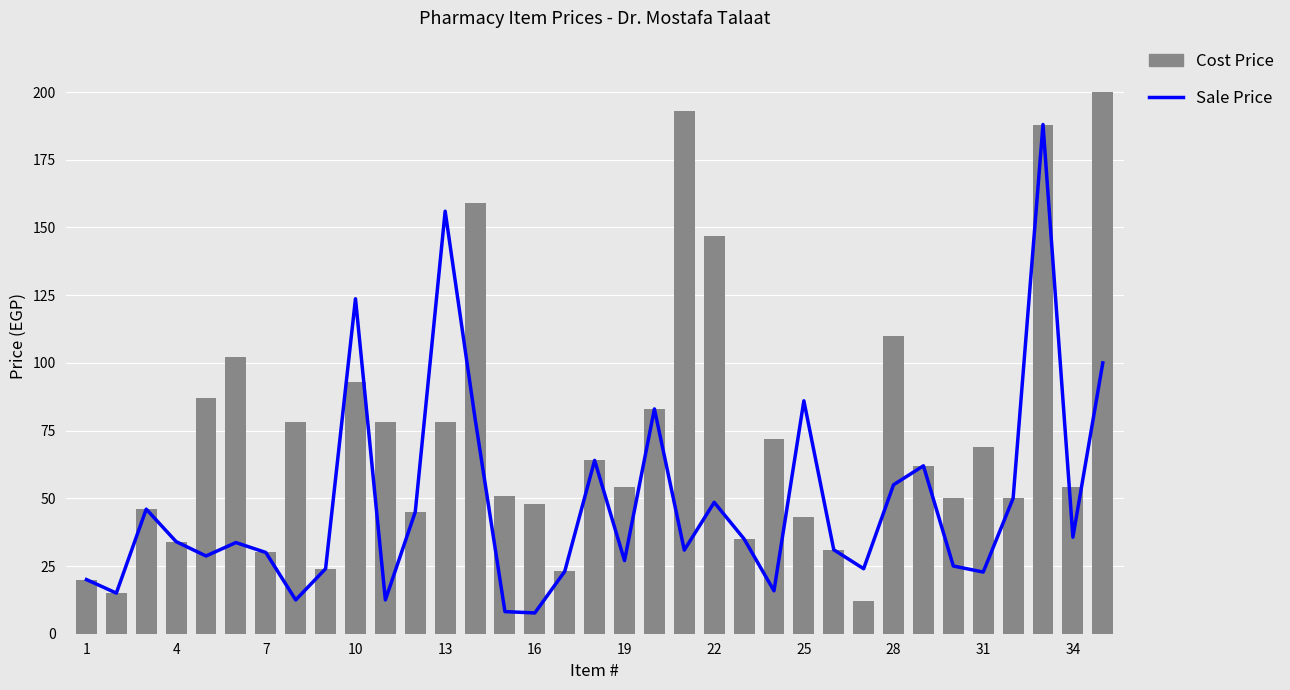

Is it true that Sale Price equals 7.7 at 16?

True